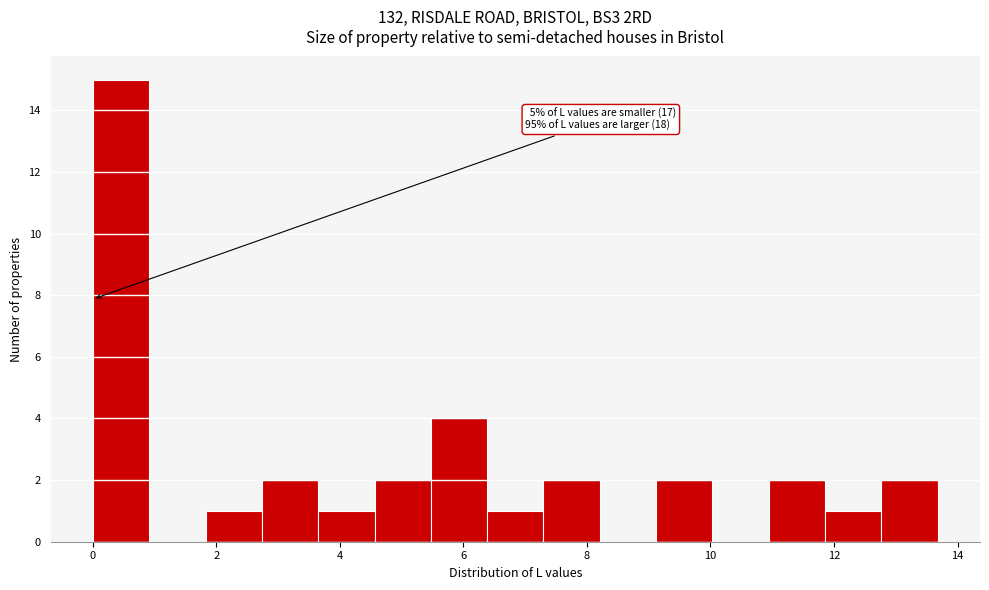

Over which range of the x-axis is the bar tallest?

0.0 to 1.0